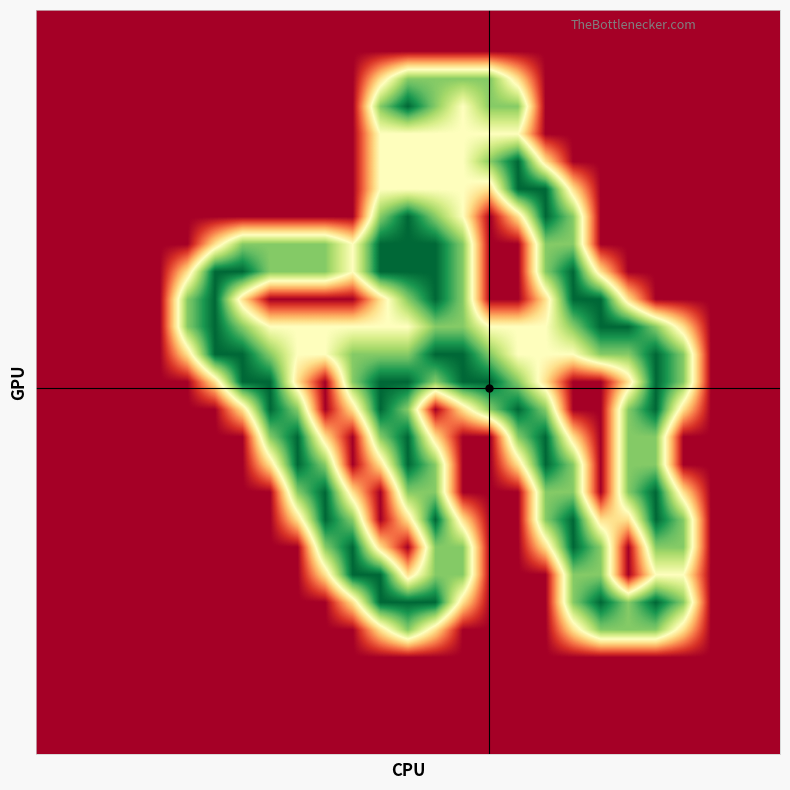

What is the maximum value shown in the chart?

2.0